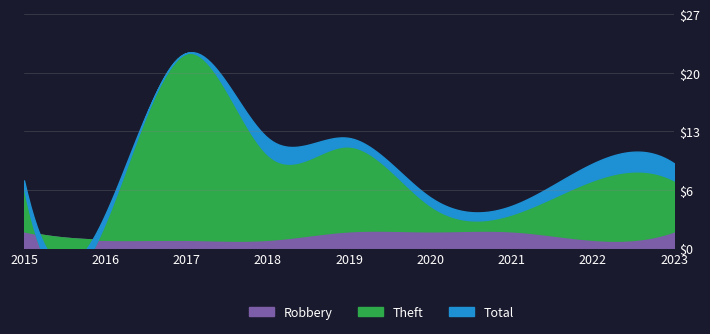

How many data points in Total are above 10?

3